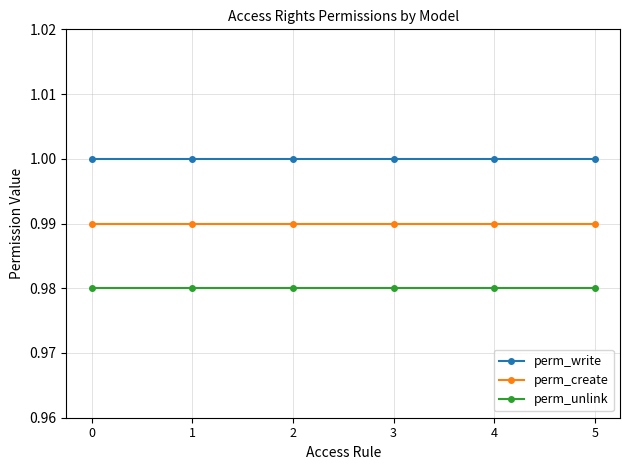

At 0, list the series in order from smallest to largest.

perm_unlink, perm_create, perm_write